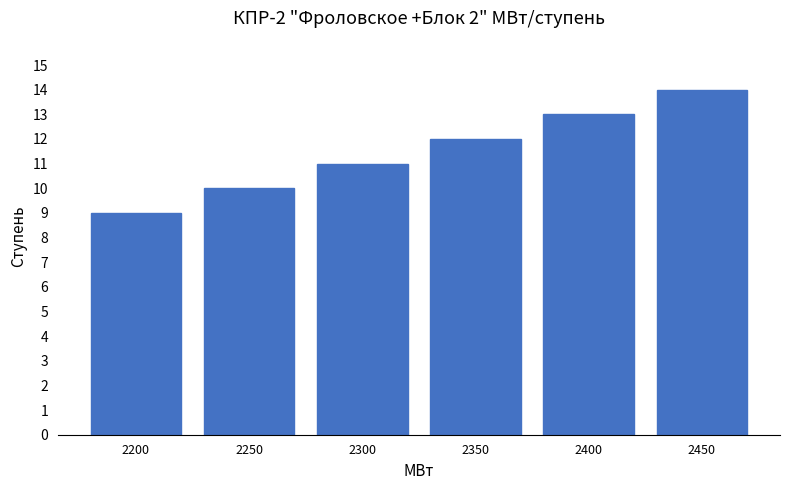

What is the value of the 2nd bar from the left?

10